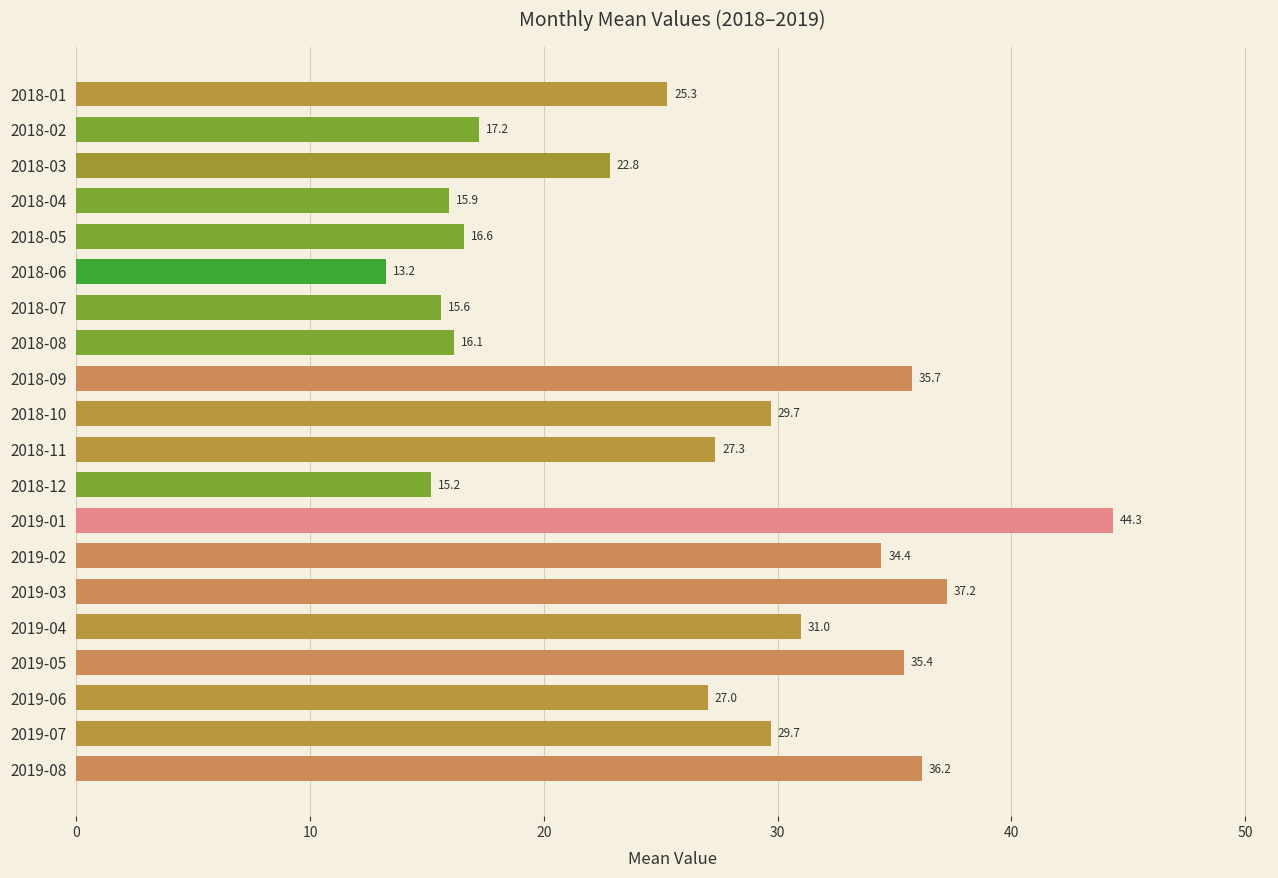

Between 2018-10 and 2019-06, which is larger?

2018-10